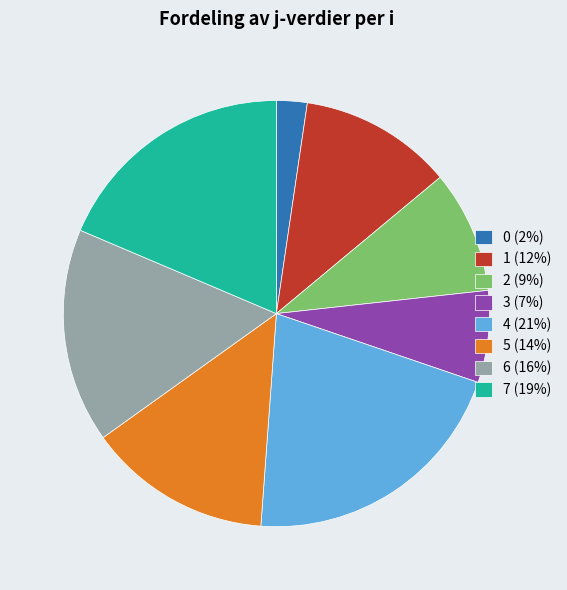

Do 1 and 5 together represent more than half of the pie?

No